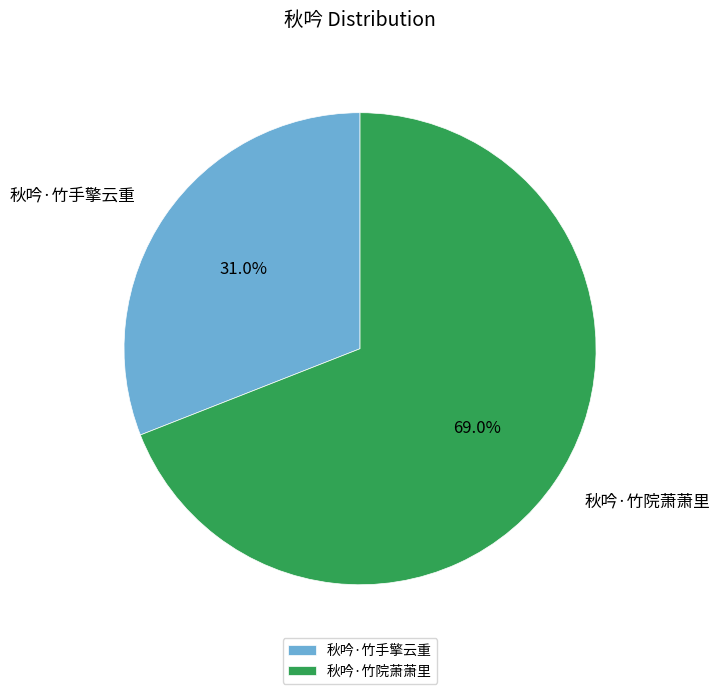

What portion of the pie excludes 秋吟·竹院萧萧里?

31.0%